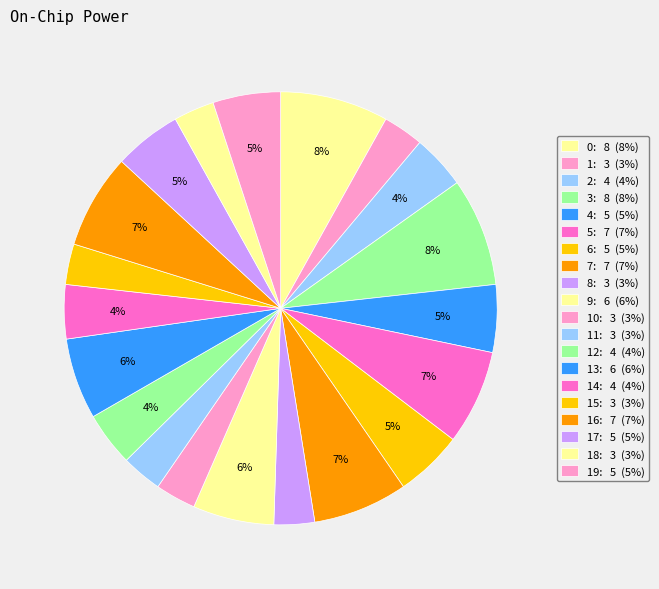

Count the number of slices in the pie.

20